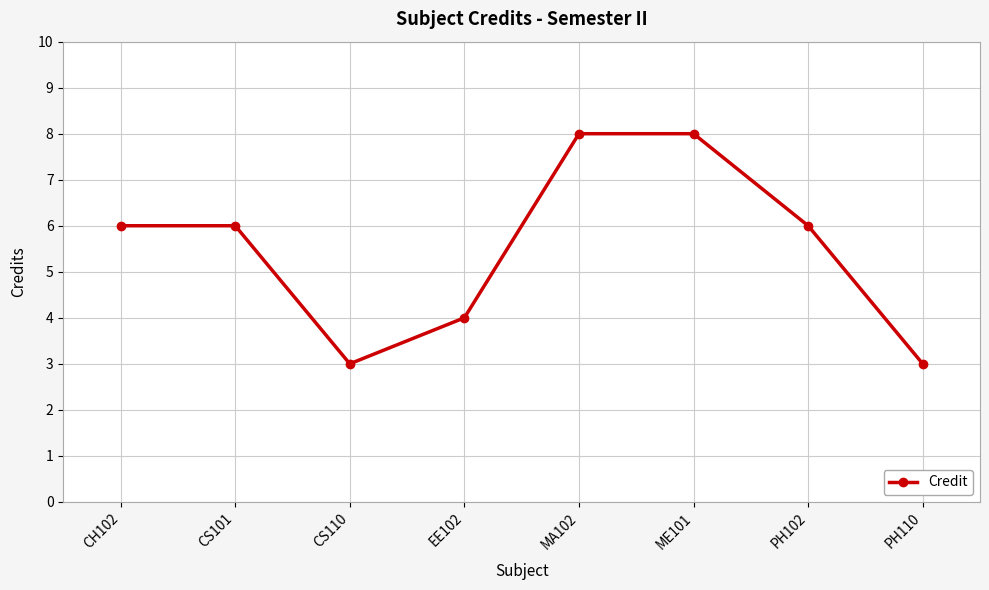

What is the smallest value displayed?

3